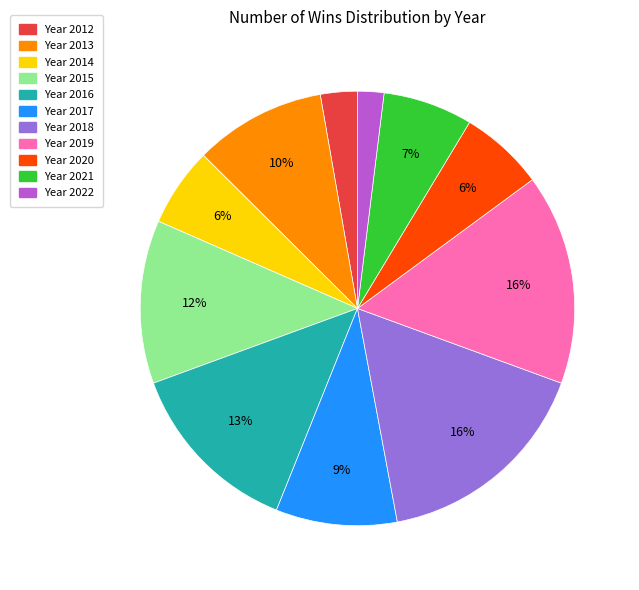

To the nearest percent, what is the average slice percentage?

9%